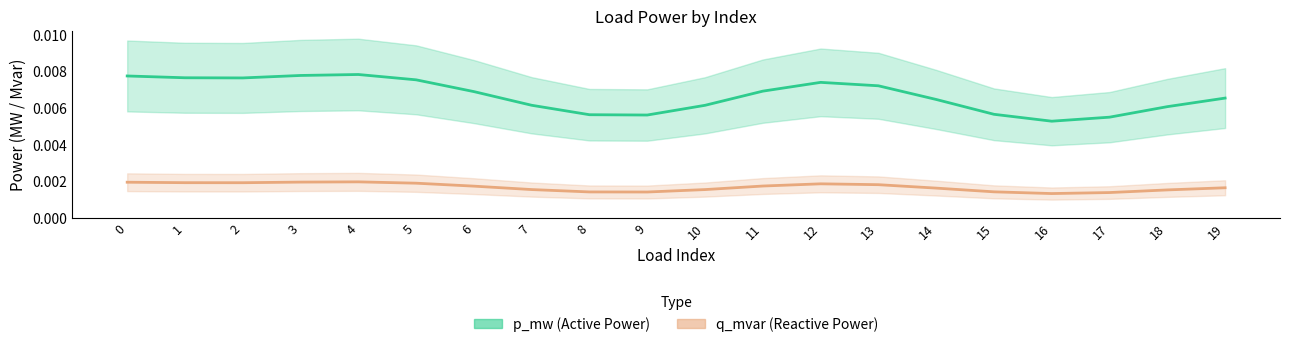

What are all the series names shown in the legend?

p_mw, q_mvar